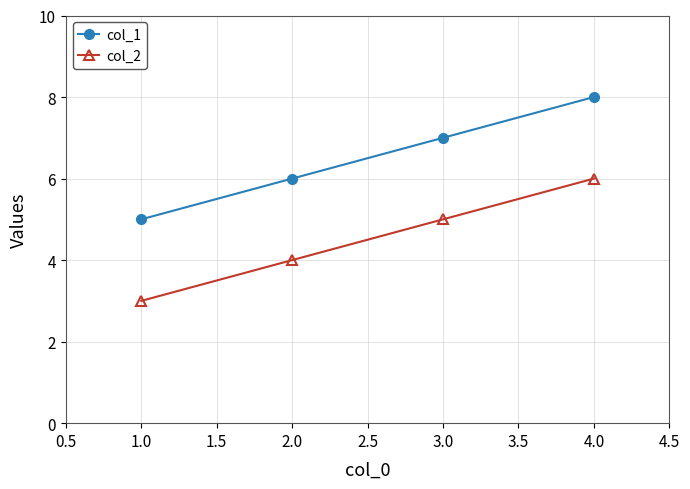

List the series in order of their peak value, highest first.

col_1, col_2